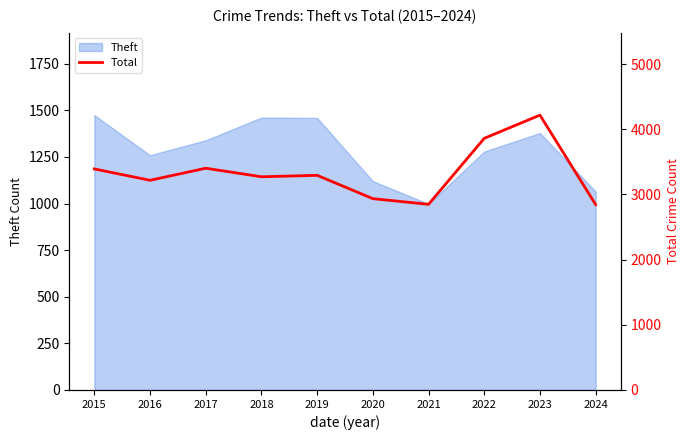

What is the value of the 6th point from the left?

2936